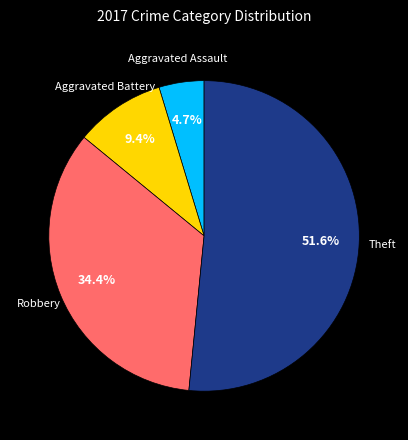

How many segments does this pie chart have?

4